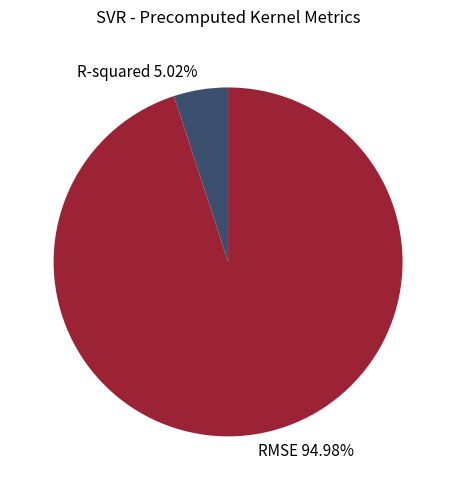

To the nearest percent, what is the average slice percentage?

50%